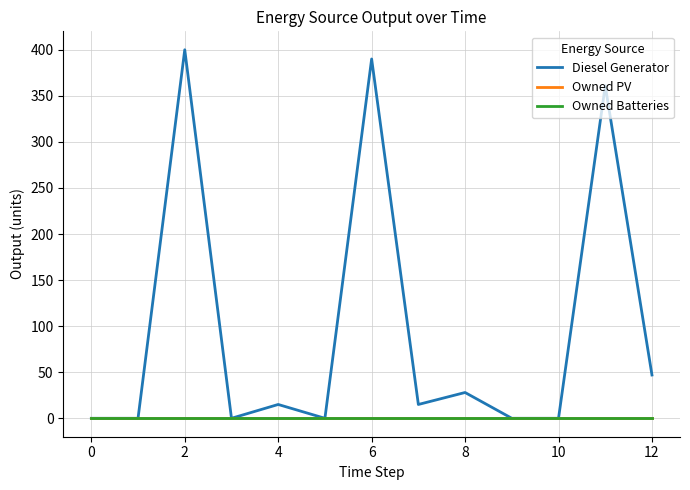

True or false: Owned PV and Diesel Generator intersect in this chart.

False